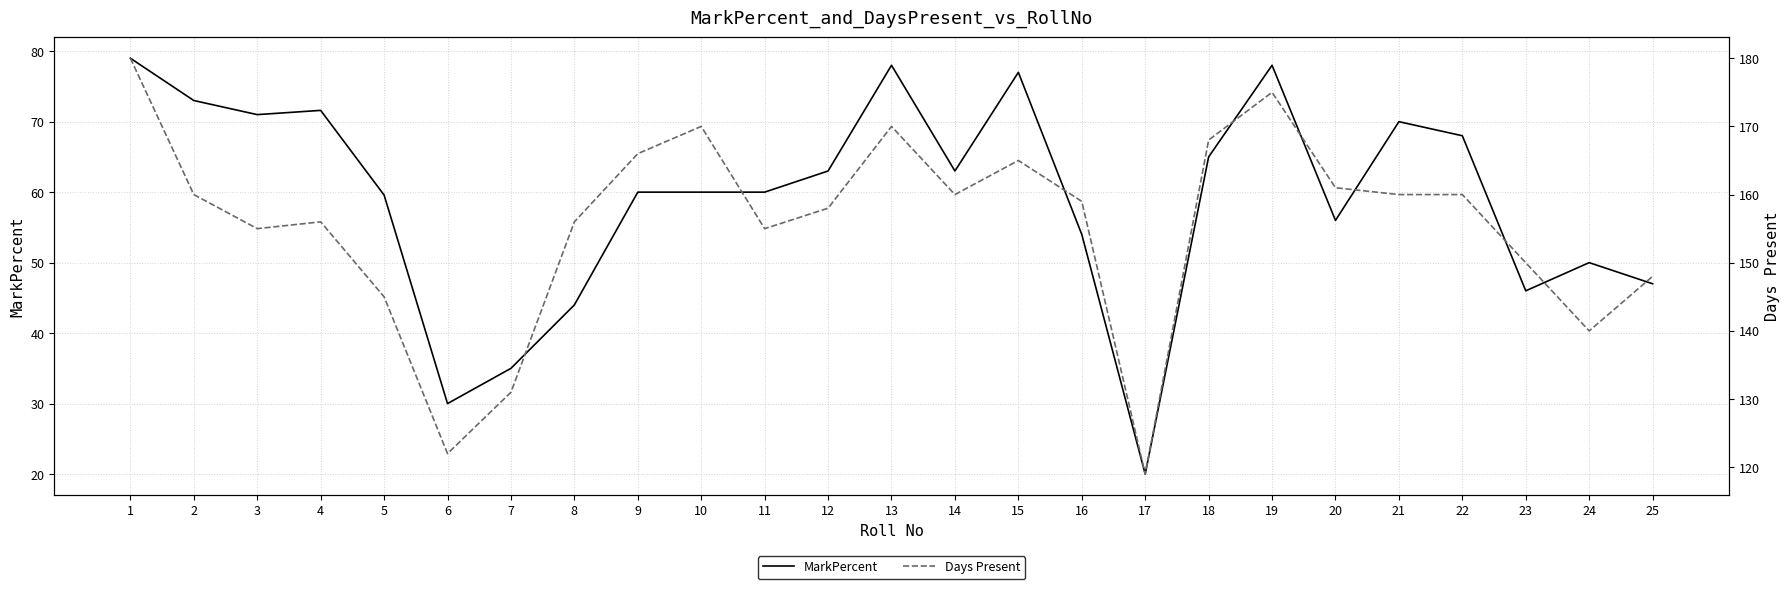

How many lines are shown in the chart?

2